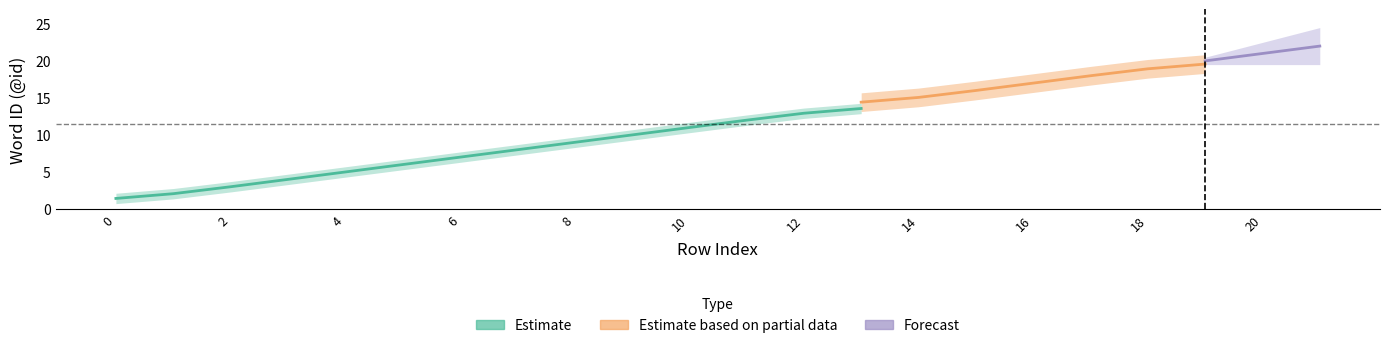

What is the sum of the values at 20 and 15?

37